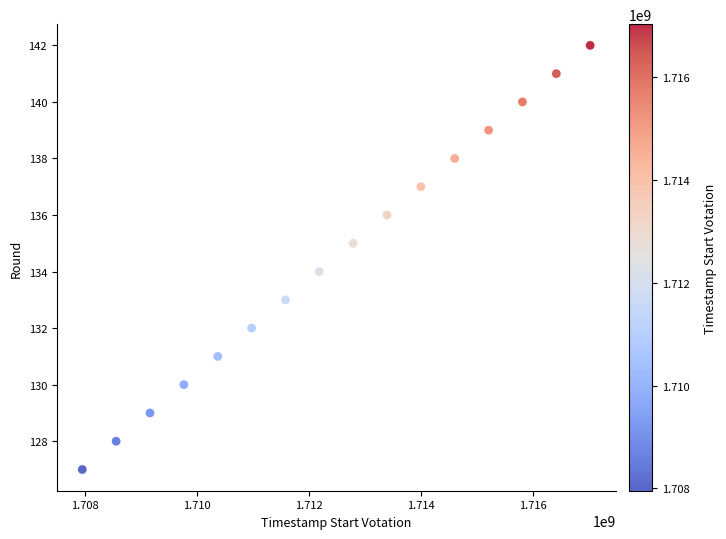

What is the range of Y values (max minus min)?

15